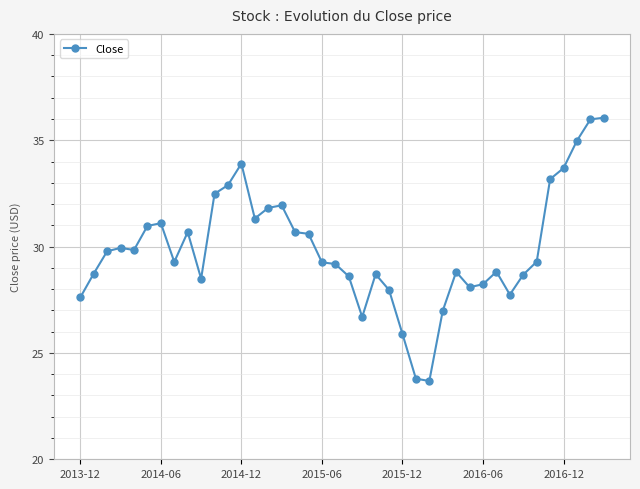

What is the difference between the maximum and minimum values?

12.4